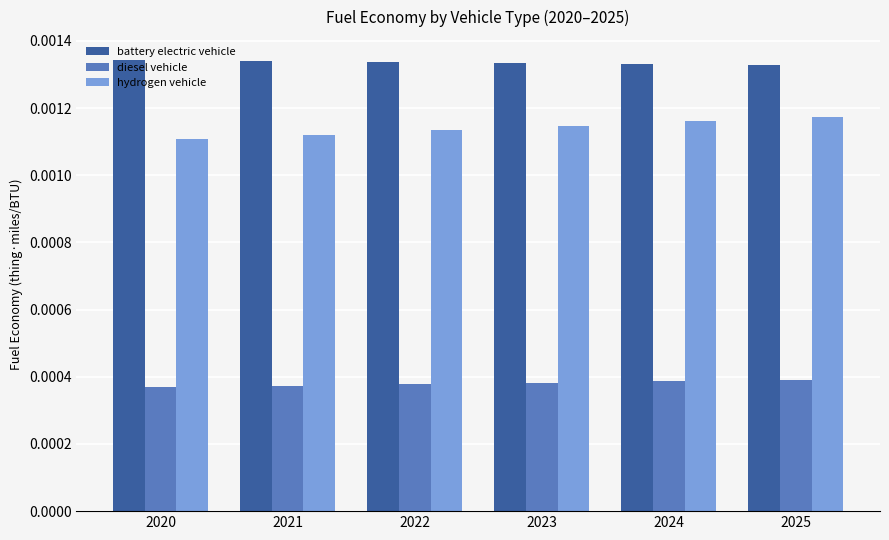

How many battery electric vehicle values are between 0 and 1?

6